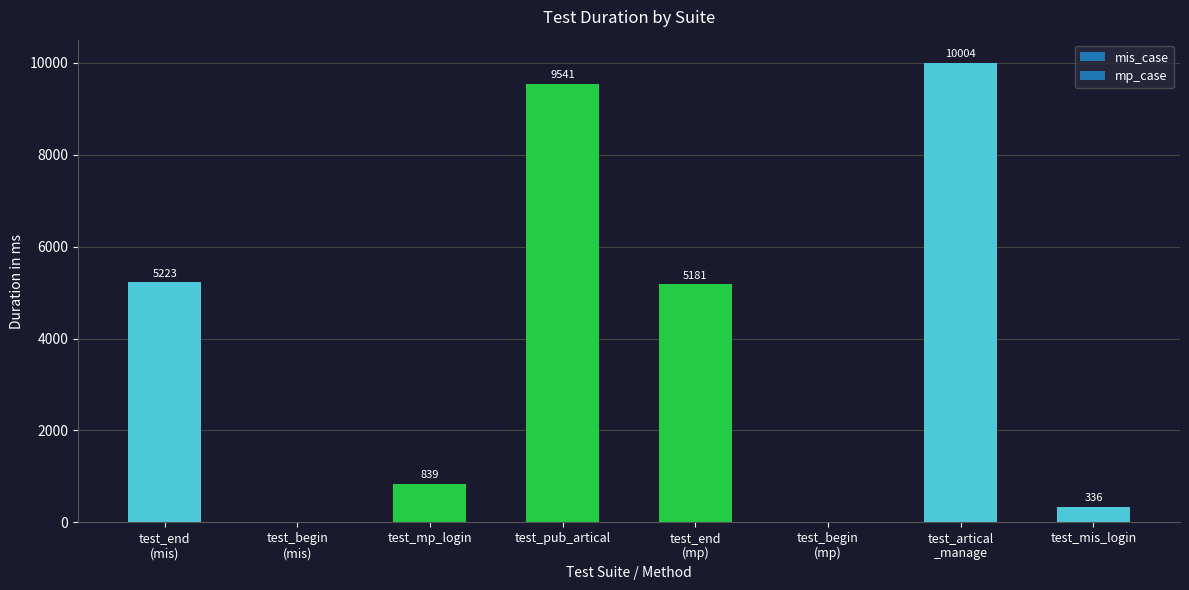

What is the change in value from test_pub_artical to test_mis_login?

-9205